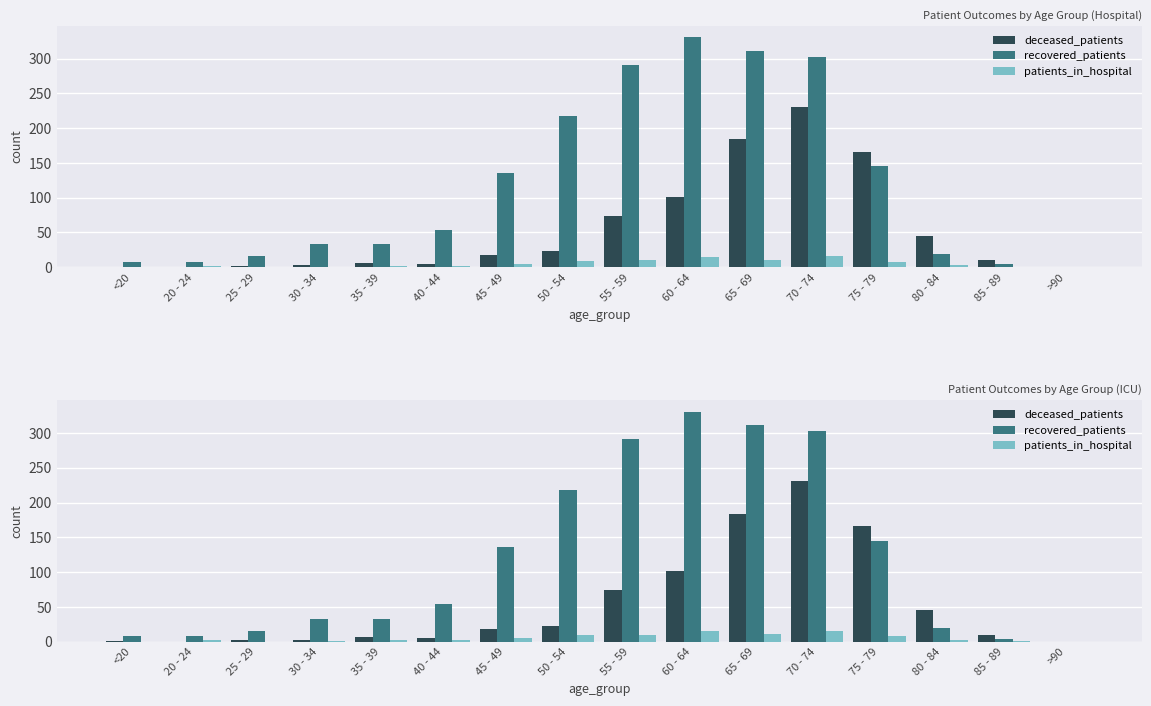

How many bars are there in each group?

3